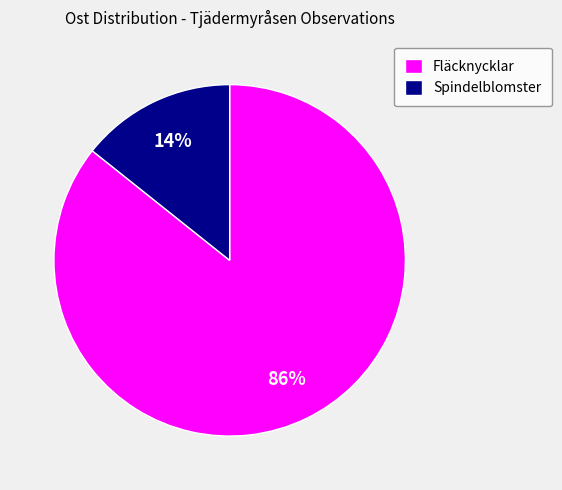

What is the majority slice?

Fläcknycklar